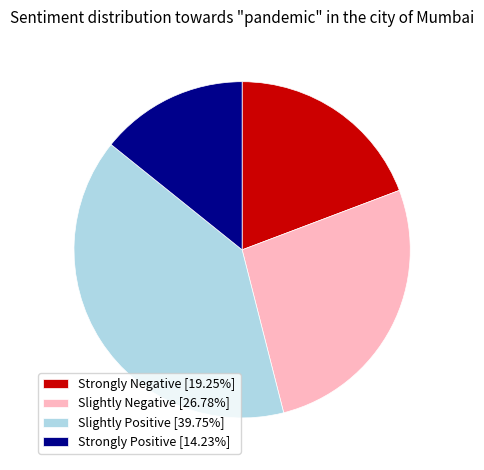

What is the ratio of the value at Strongly Positive [14.23%] to the value at Strongly Negative [19.25%]?

0.7